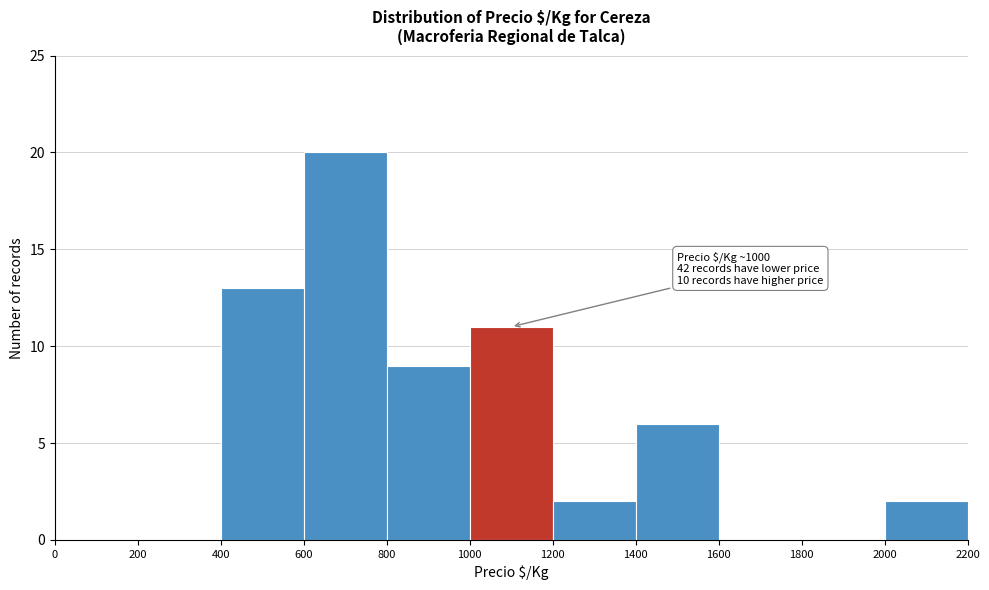

Which range on the x-axis has the tallest bar?

600 to 800